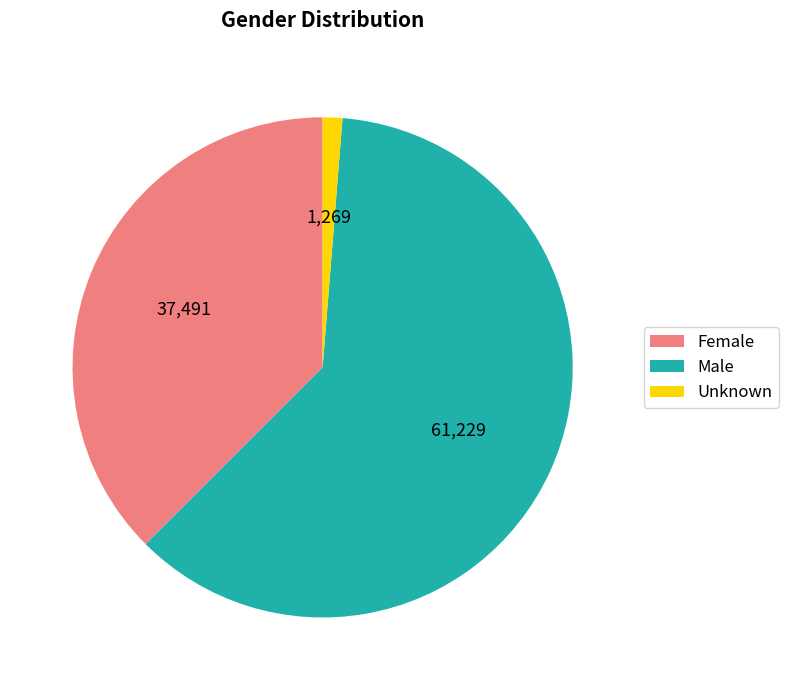

What is the smallest slice in the pie chart?

Unknown